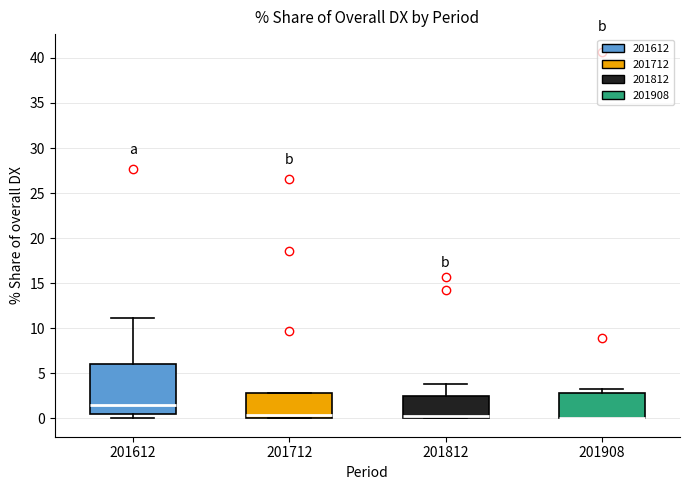

Reading left to right, transcribe this box plot: for each box, give where its median line is, the range the box spans, and where its two whiskers end, as read against the y-axis. The values are not printed on the chart, so give them approximately, as read against the axis.

201612: median 1.5, box 0.5 to 6.0, whiskers 0.0 to 11.0
201712: median 0.5, box 0.0 to 3.0, whiskers 0.0 to 3.0
201812: median 0.5, box 0.0 to 2.5, whiskers 0.0 to 4.0
201908: median 0.0 (drawn on the box's lower edge), box 0.0 to 3.0, whiskers 0.0 to 3.5